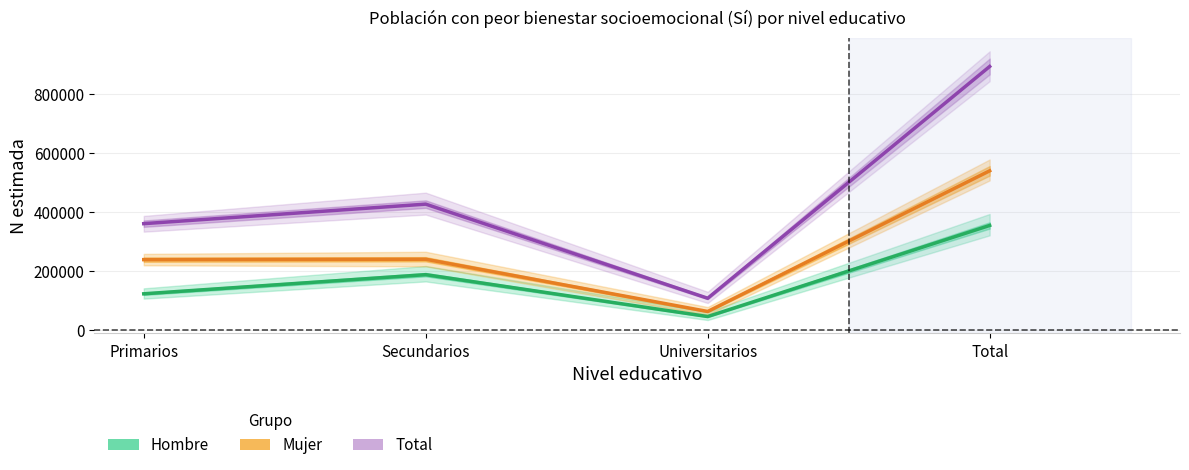

Which label corresponds to the smallest value in the chart?

Universitarios